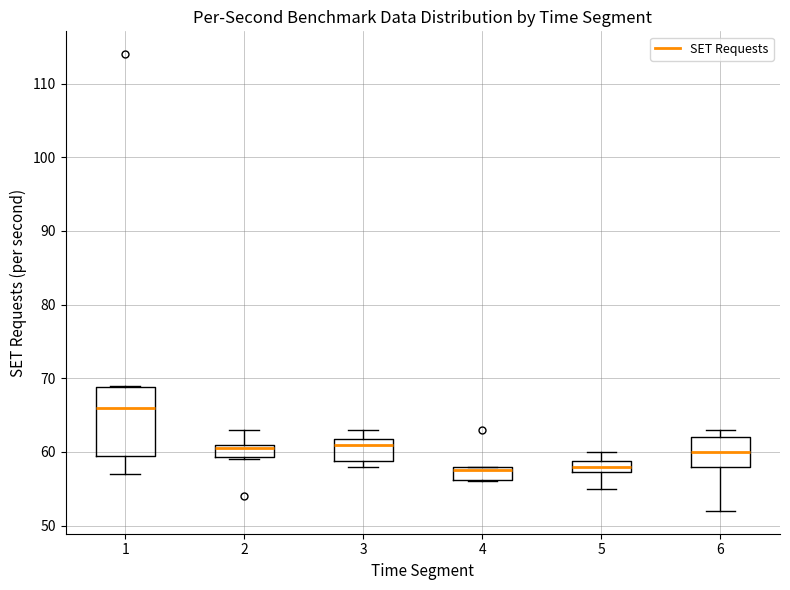

Where is the lower edge of the box at x = 3 on the y-axis? The values are not printed on the chart, so give them approximately, as read against the axis.

59